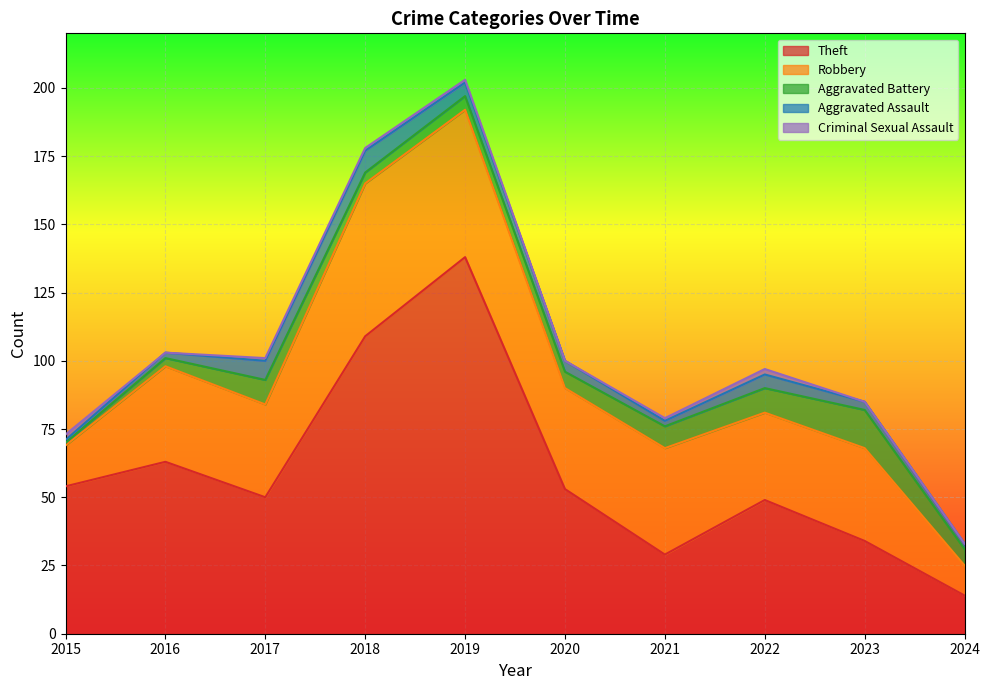

True or false: Robbery and Aggravated Battery cross at least once.

False